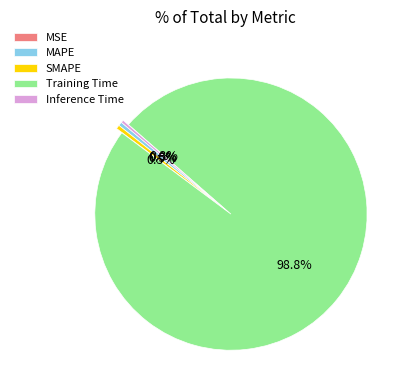

Which slice represents more than half of the pie?

Training Time